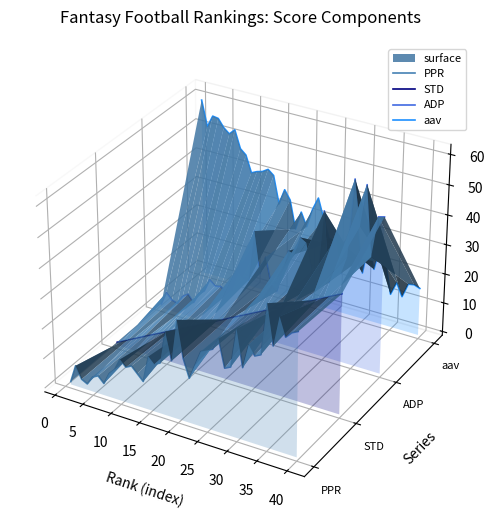

In ADP, how many points are lower than both neighbors (excluding endpoints)?

12